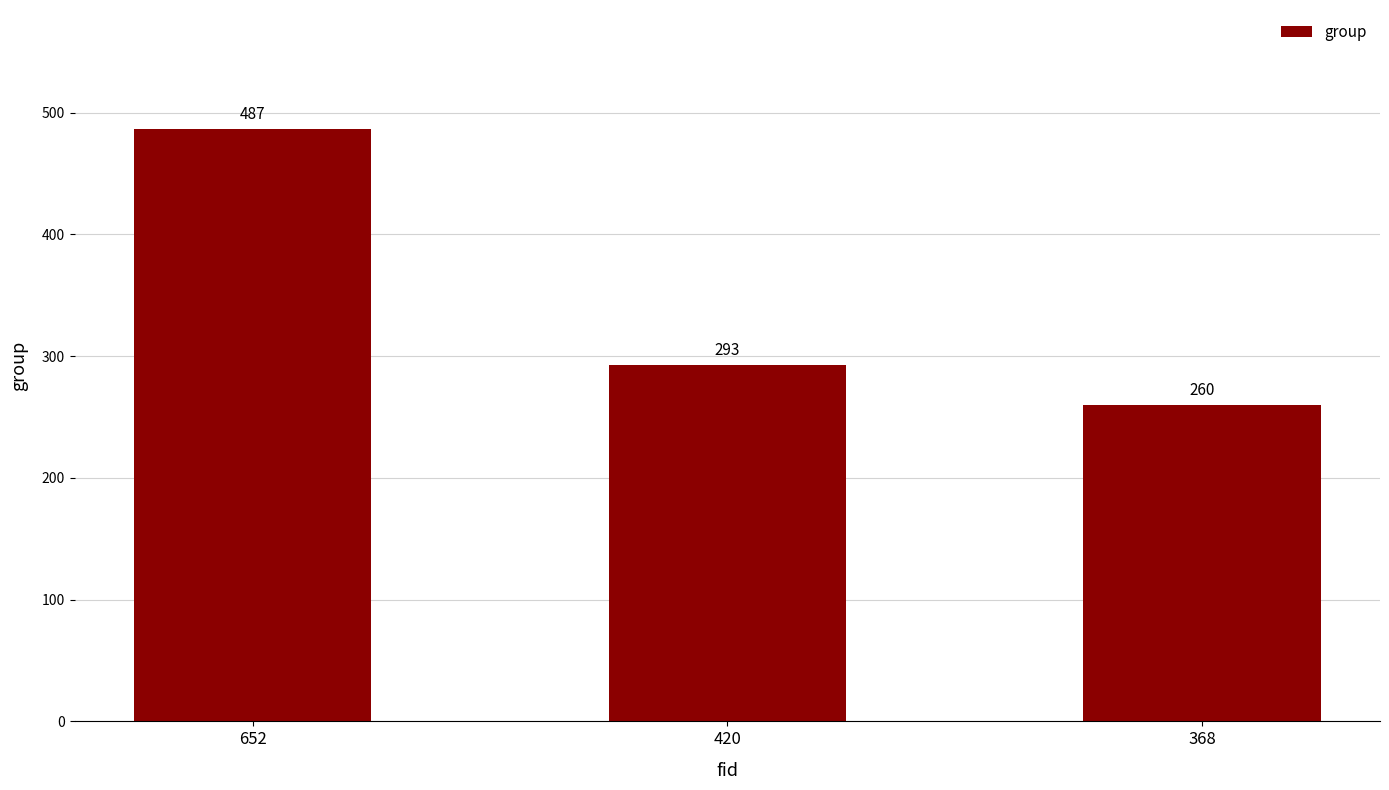

List the labels in order of value, largest first.

652, 420, 368